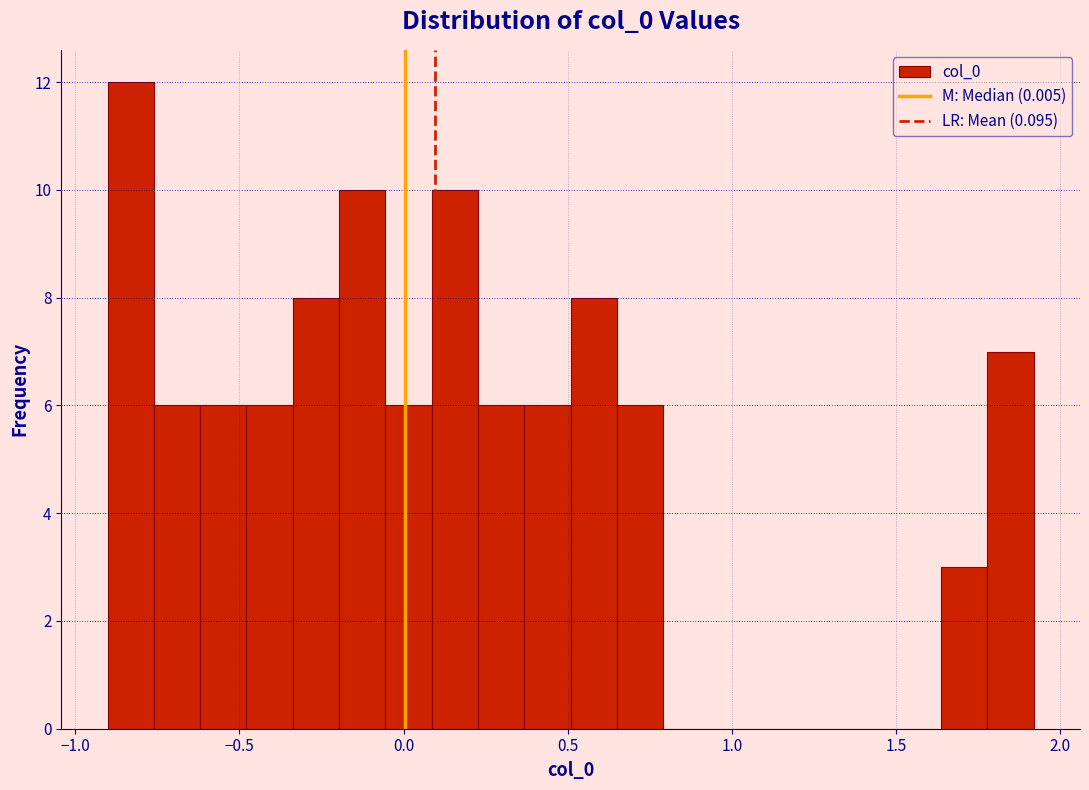

Read against the x-axis, roughly where is the centre of the tallest bar?

-0.85